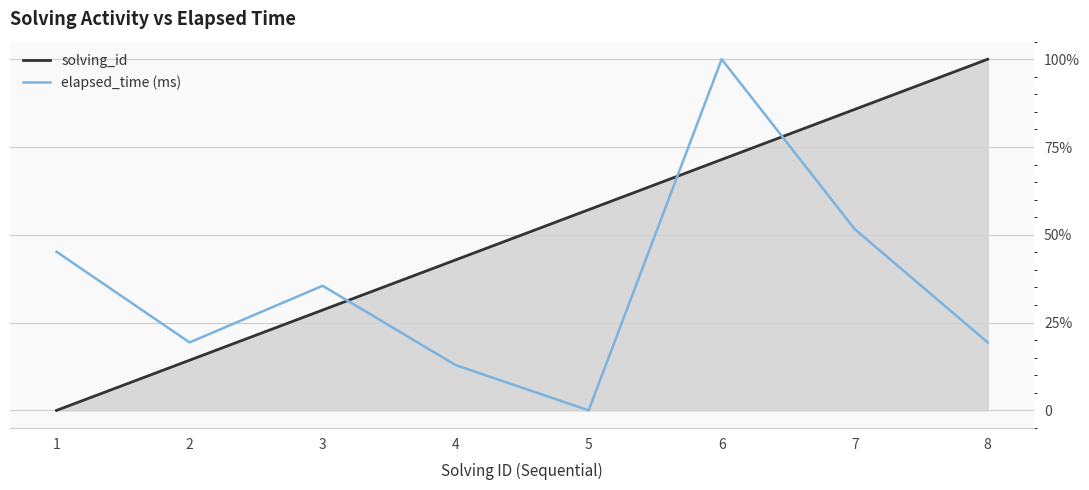

Which series has the largest range (max minus min)?

solving_id